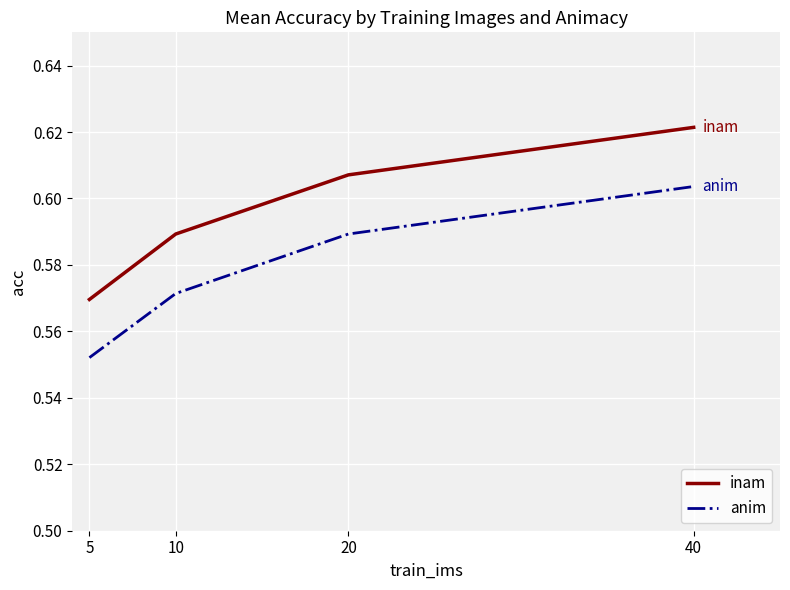

The inam series shows 0.4 at 40. True or false?

False